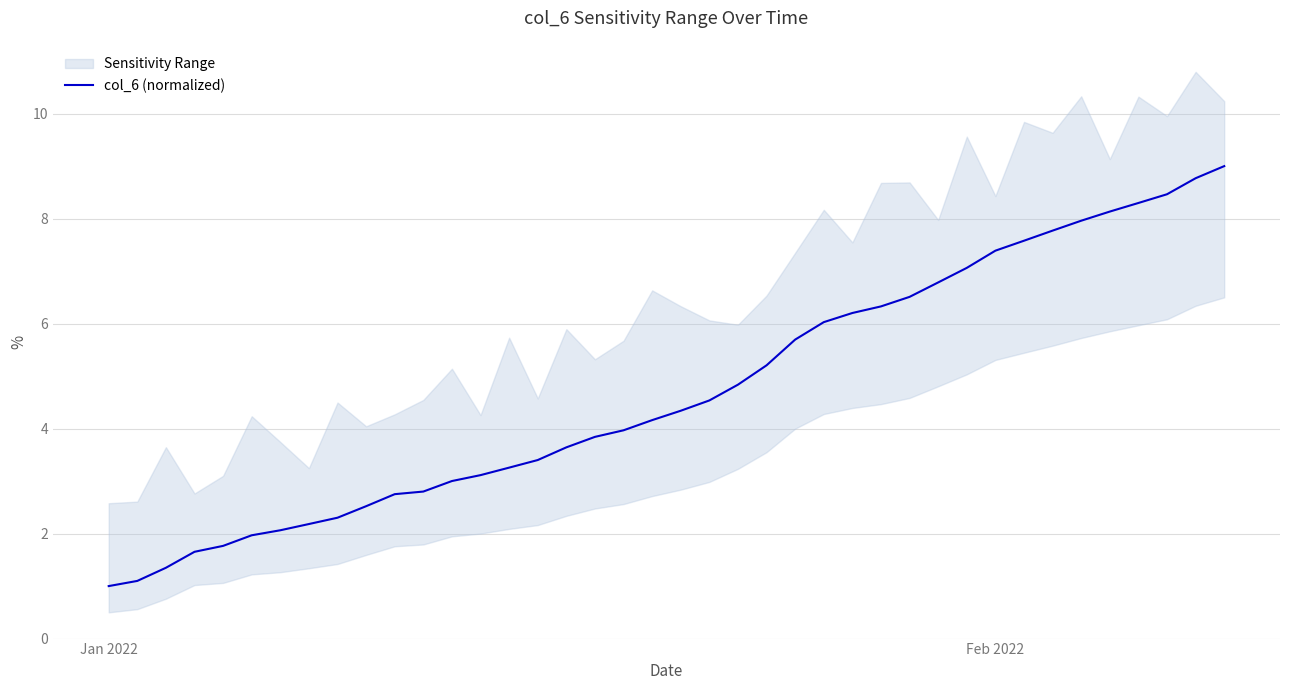

What is the smallest value displayed?

1.0